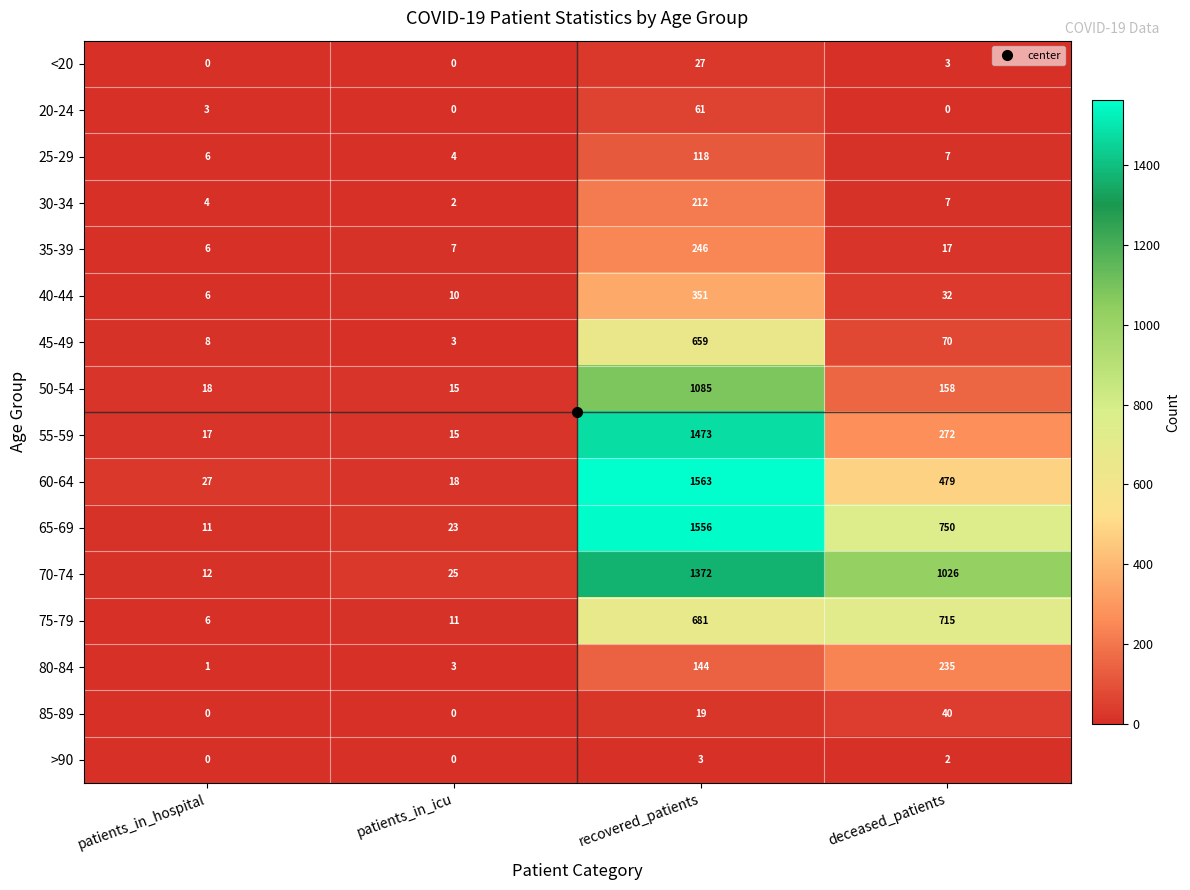

The value of >90 at patients_in_hospital is 0. True or false?

True